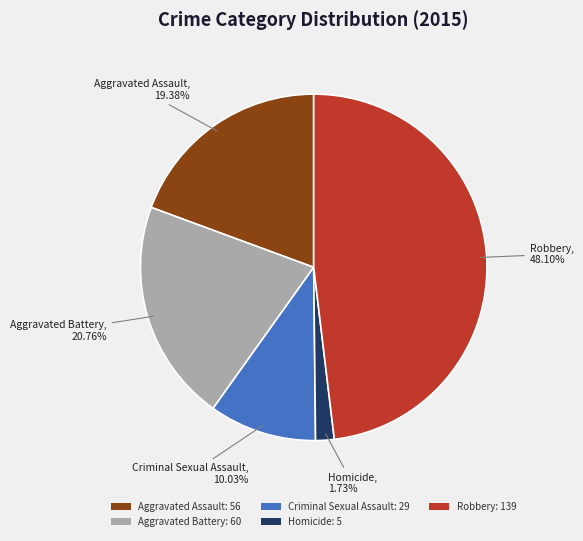

Does Homicide represent more than half of the total?

No